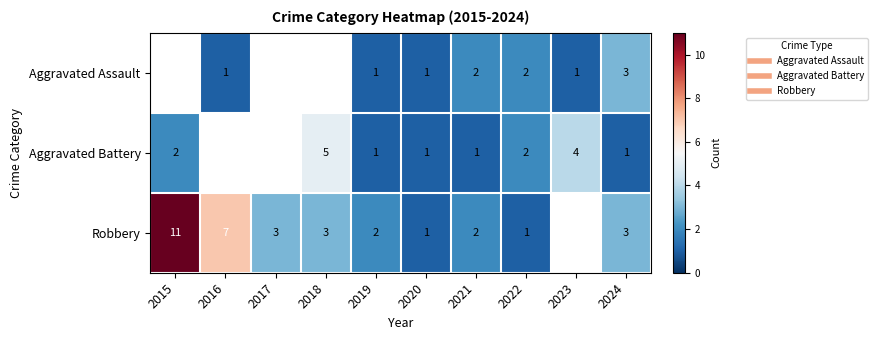

How many data points in Robbery are less than 3?

4